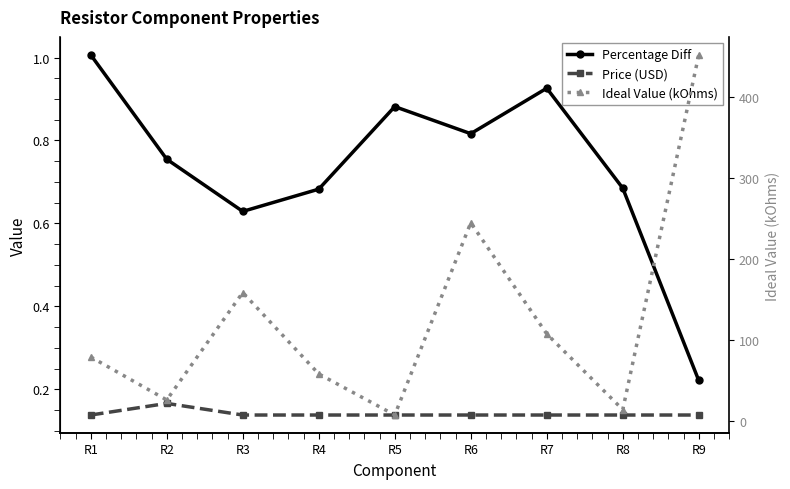

Which category has the lowest value in the Price (USD) series?

R1